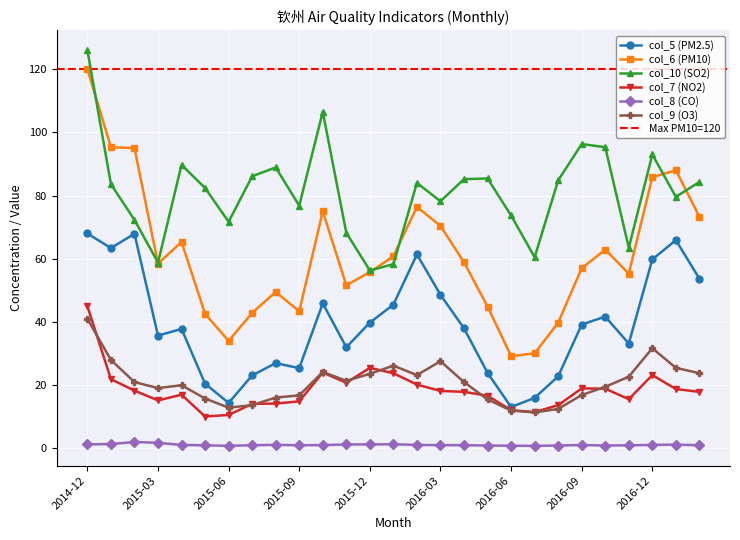

True or false: col_6 (PM10) and col_5 (PM2.5) intersect in this chart.

False